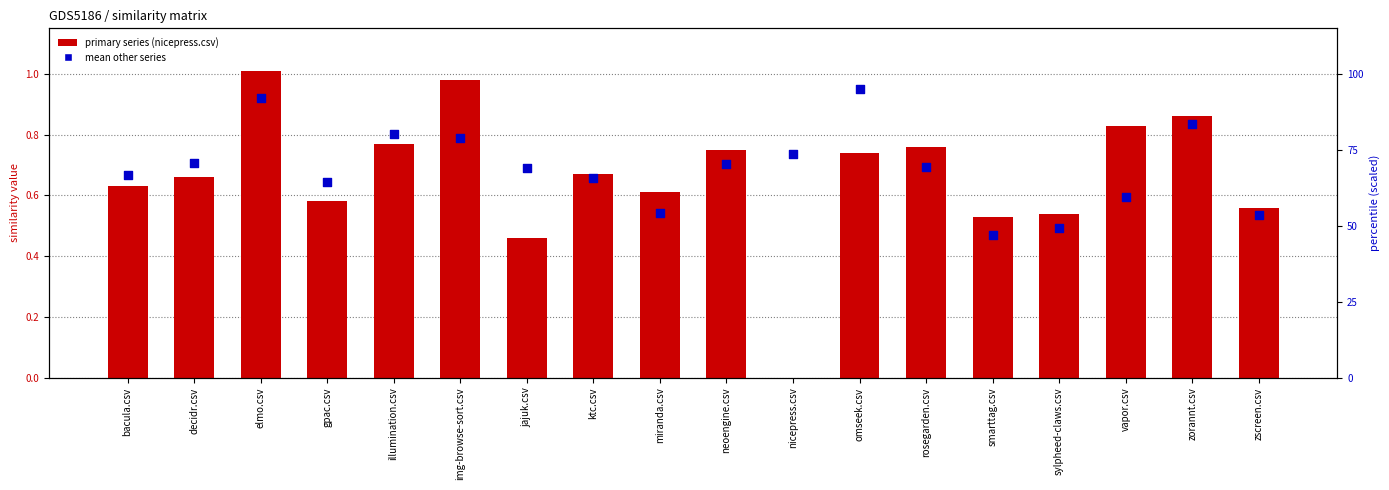

At which category is the sum across all series the highest?

omseek.csv